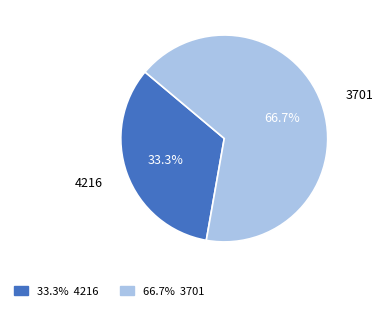

How much of the chart is everything except 33.3% 4216?

66.7%